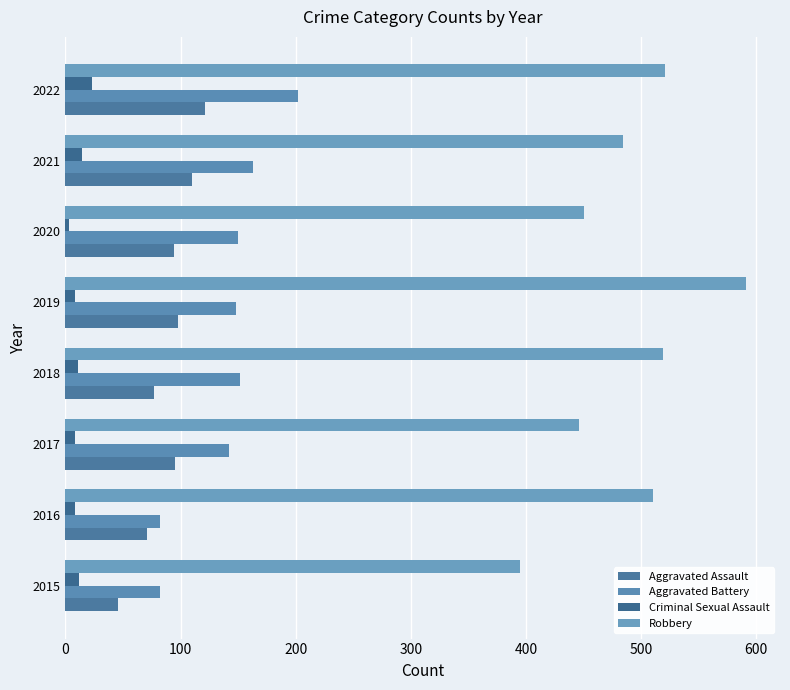

What is the average value of the Aggravated Assault series?

89